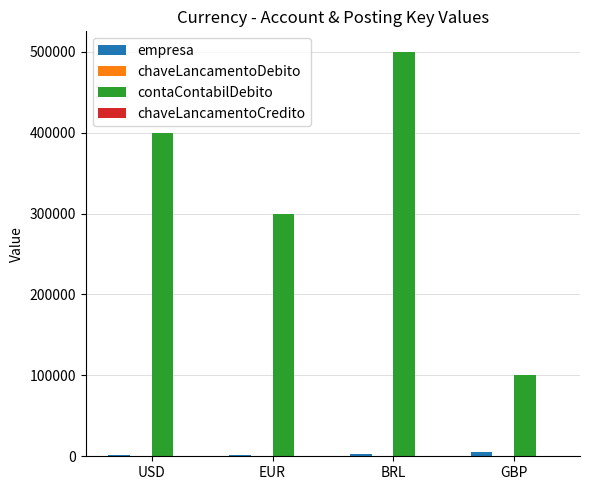

Which series has the largest total across all categories?

contaContabilDebito